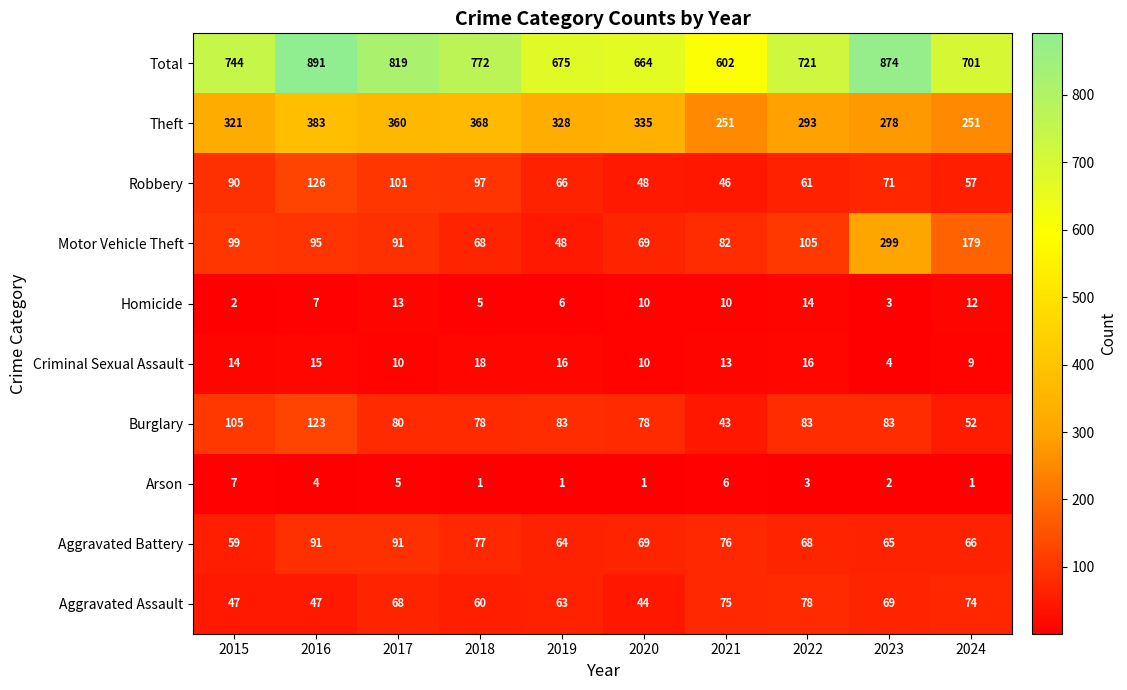

How many categories are shown in the chart?

10